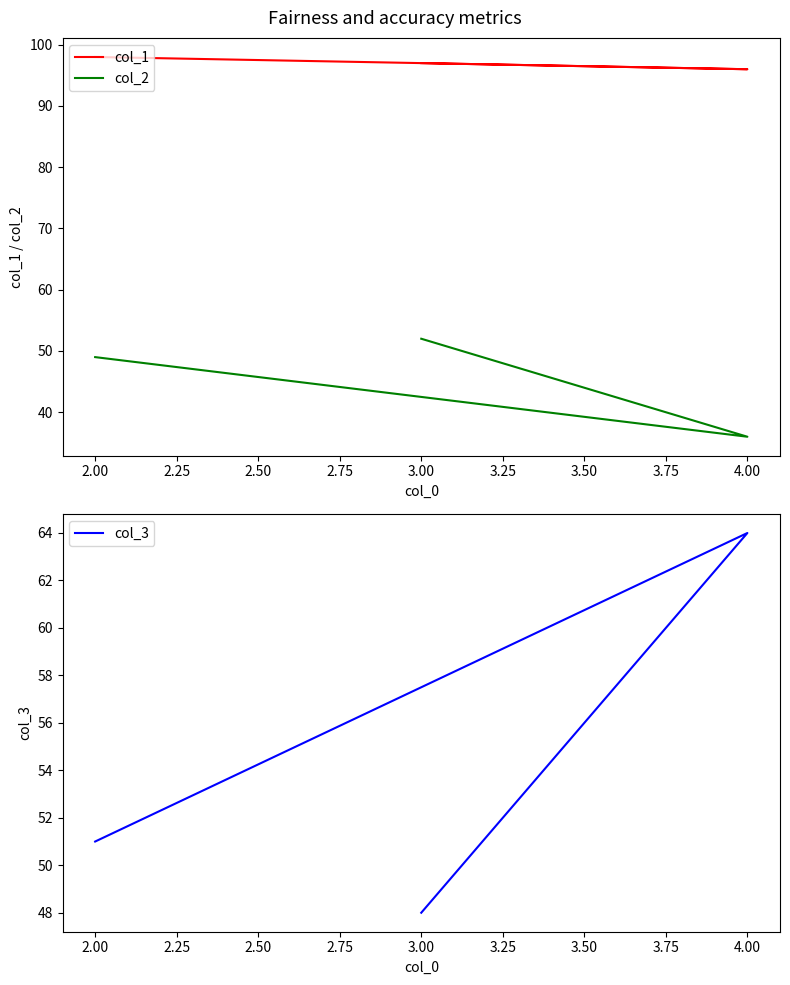

What is the sum of all col_1 values?

291